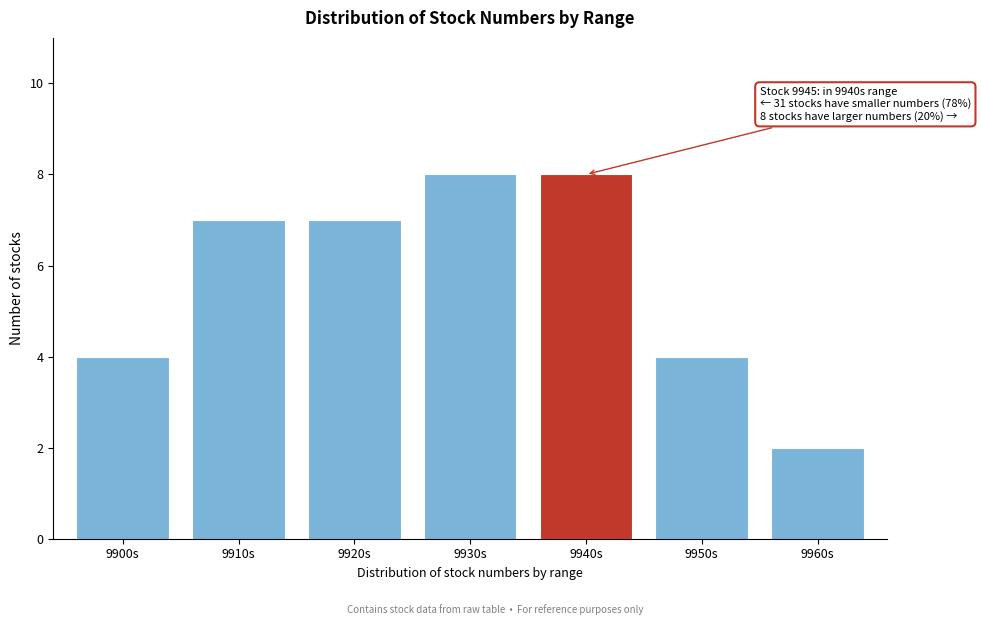

Reading left to right, extract all data points from this chart.

9900s=4	9910s=7	9920s=7	9930s=8	9940s=8	9950s=4	9960s=2